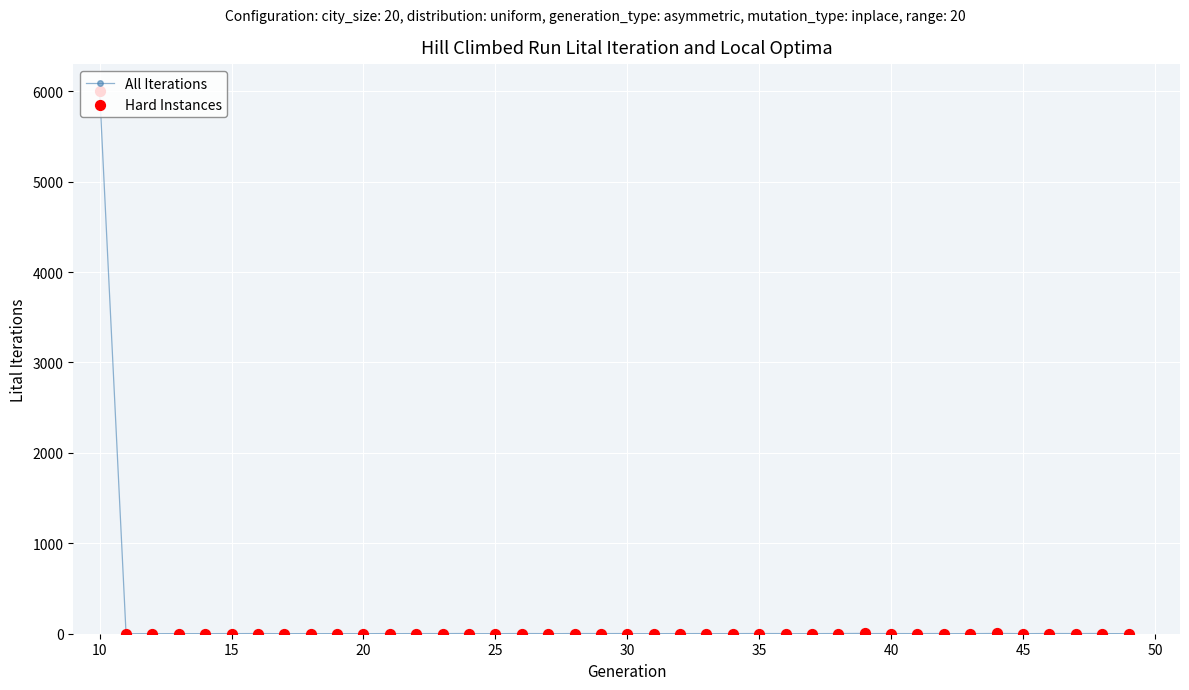

What is the change in value from 11 to 49?

+0.4